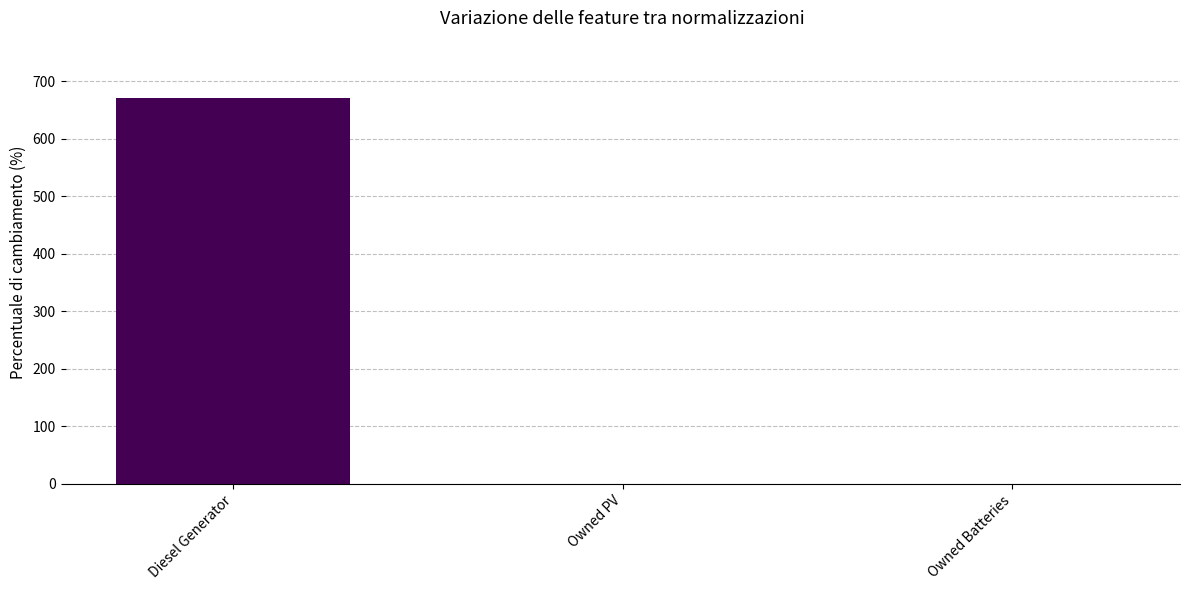

Is it true that the value at Owned PV is -371?

False